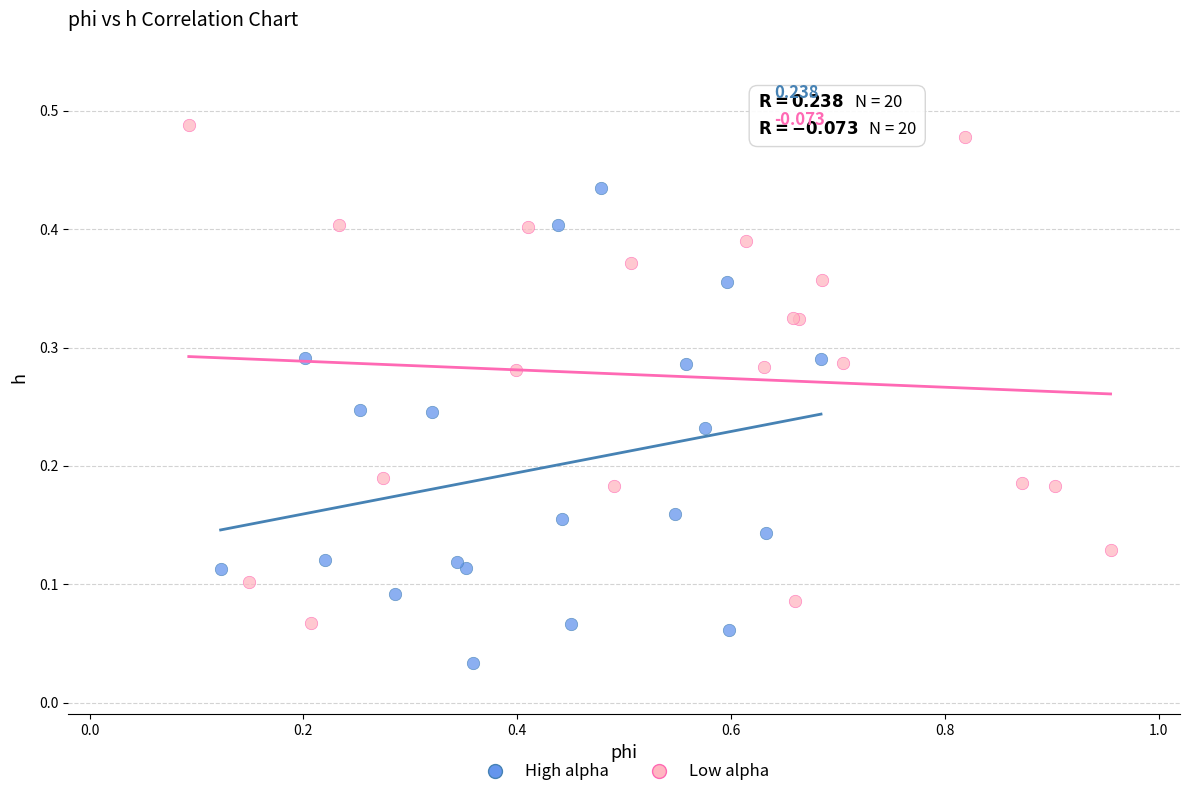

Which series reaches the maximum Y coordinate?

Low alpha